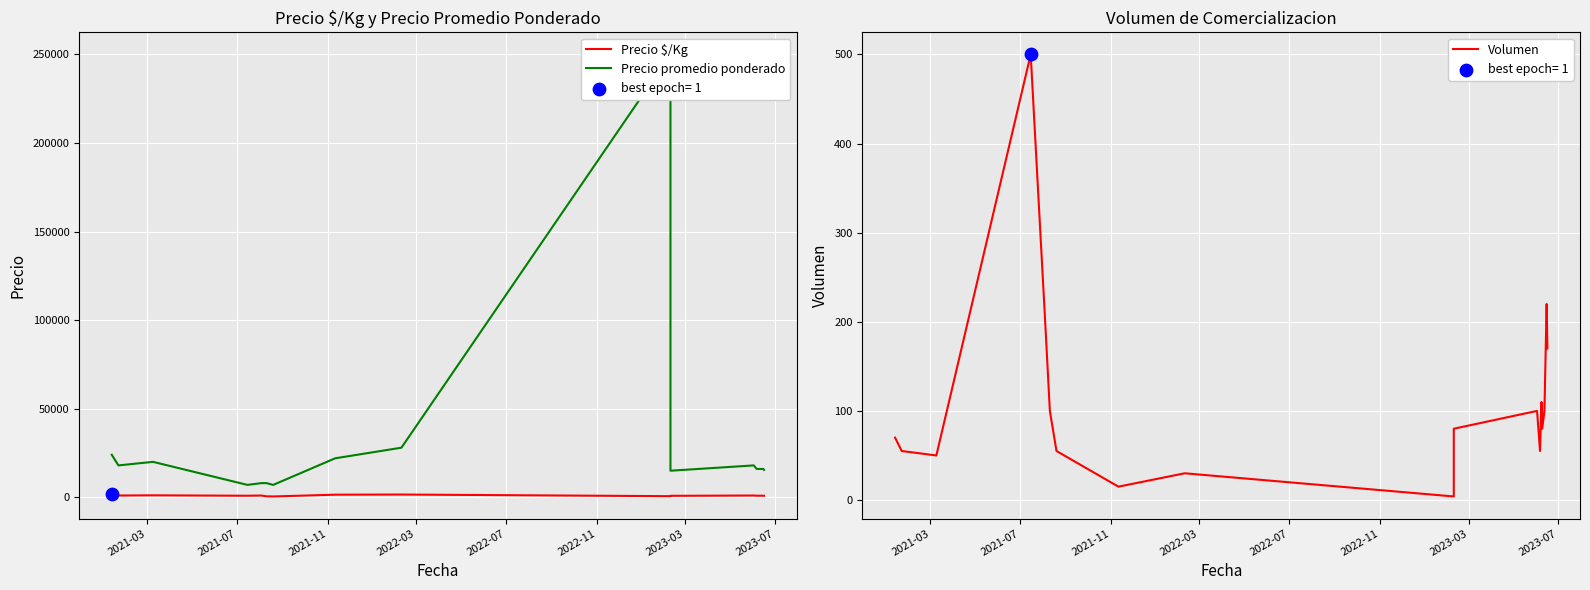

Which series reaches the minimum Y coordinate?

Volumen